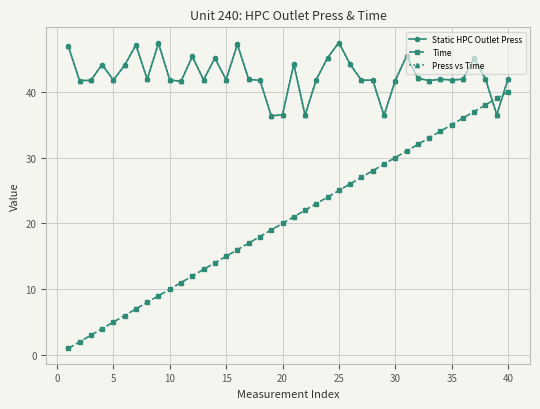

Does the chart display data point markers on the line(s)?

Yes